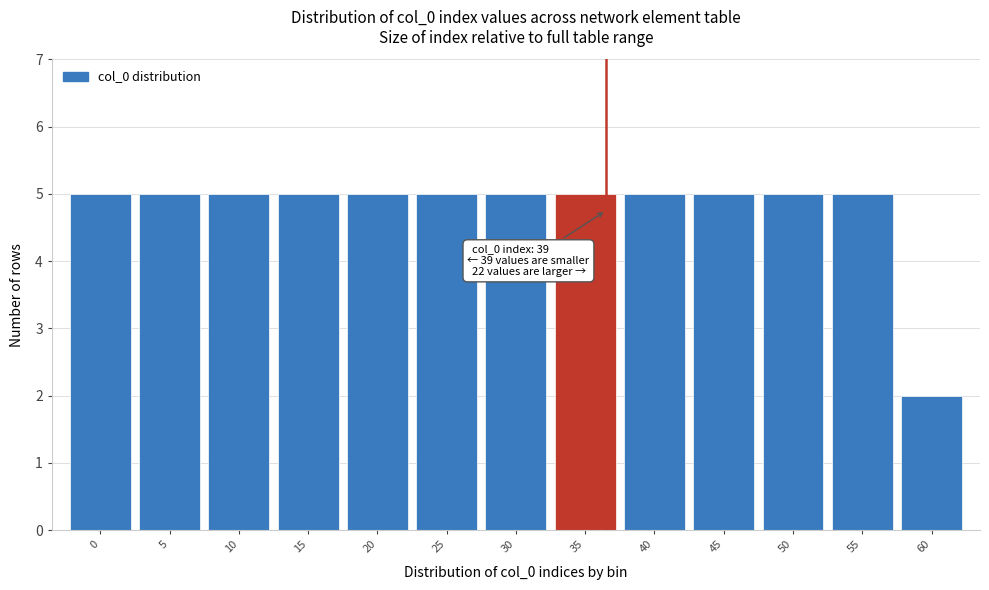

Reading left to right, extract all data points from this chart.

0=5	5=5	10=5	15=5	20=5	25=5	30=5	35=5	40=5	45=5	50=5	55=5	60=2